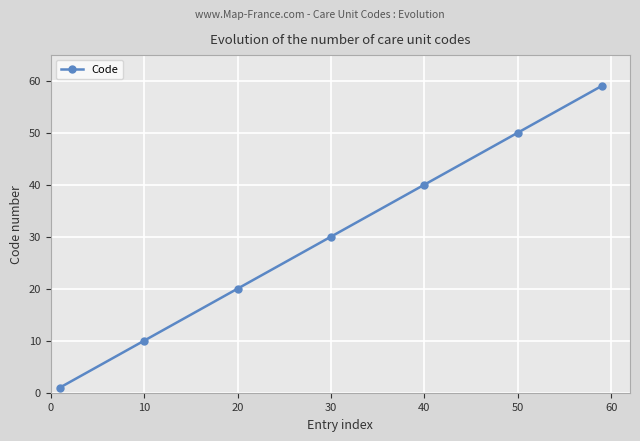

What is the greatest value displayed?

59